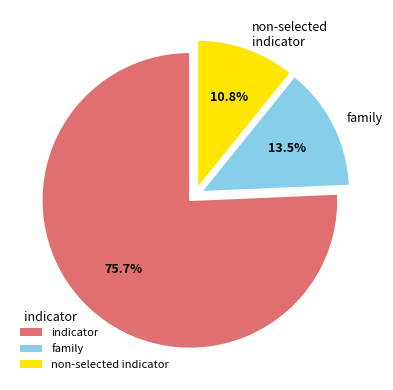

What is the ratio of the value at indicator to the value at family?

5.6